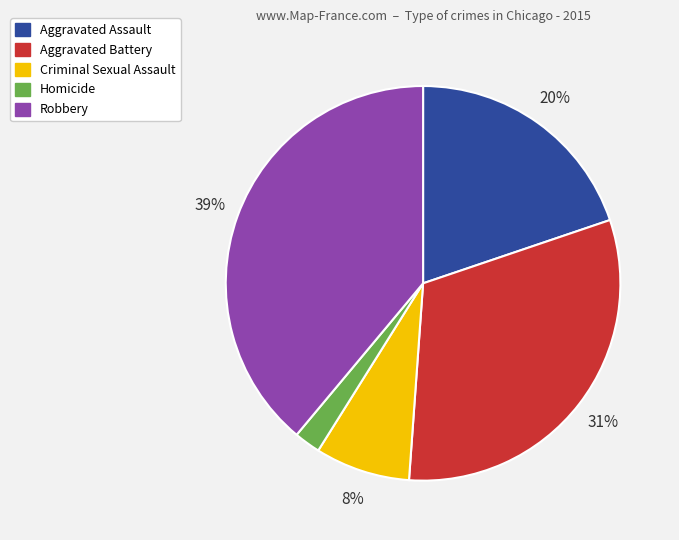

How many segments does this pie chart have?

5